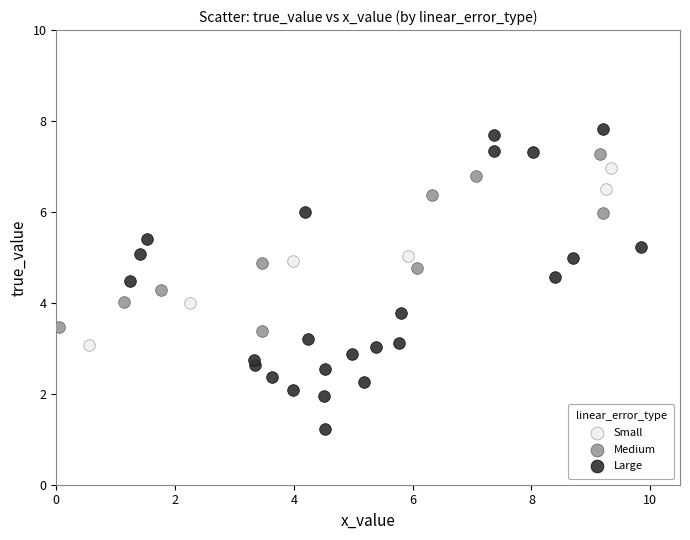

Which series reaches the maximum Y coordinate?

Large